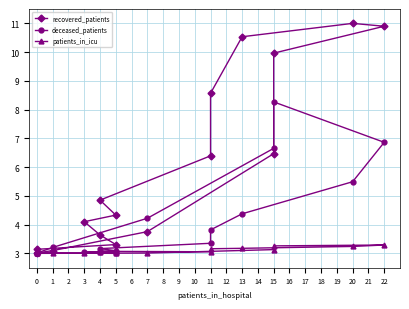

Which series has the largest range (max minus min)?

recovered_patients